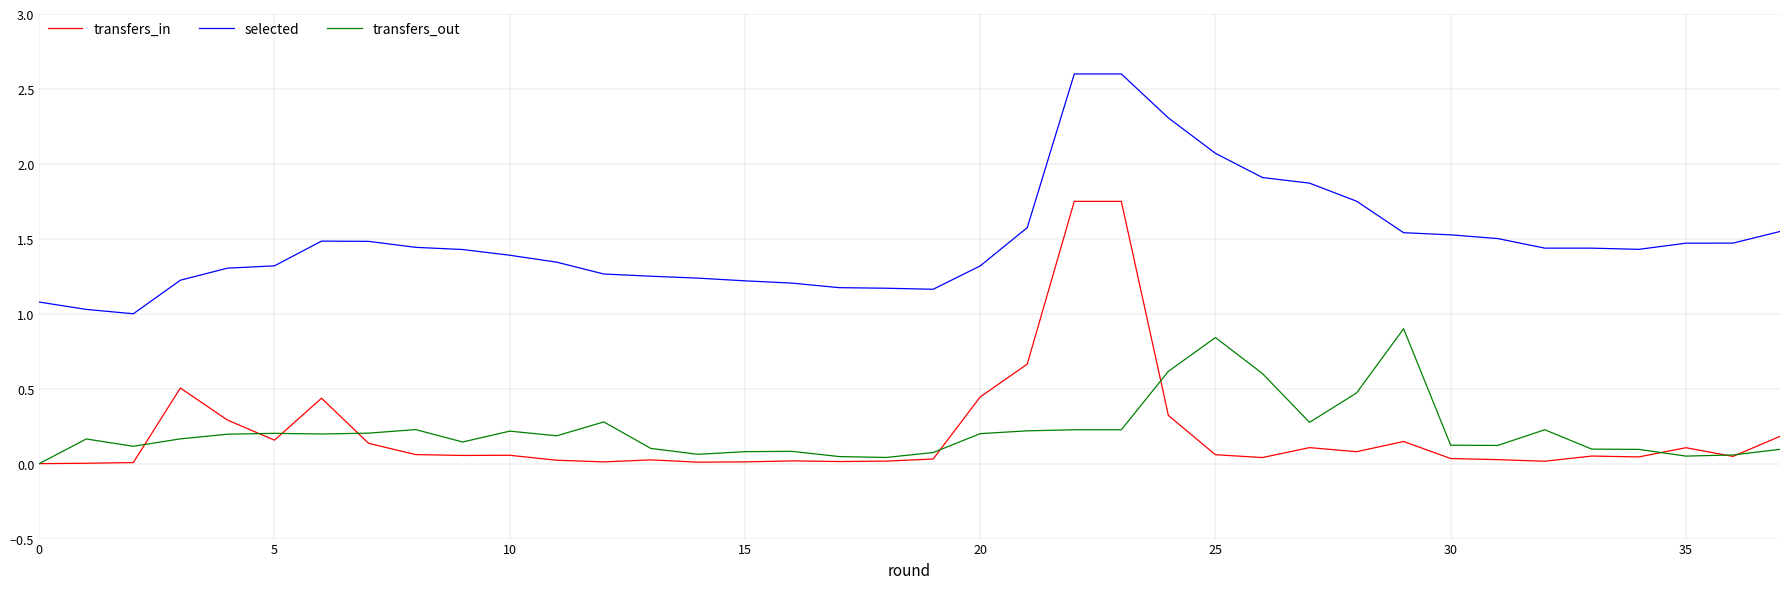

What is the maximum value shown in the chart?

2.6